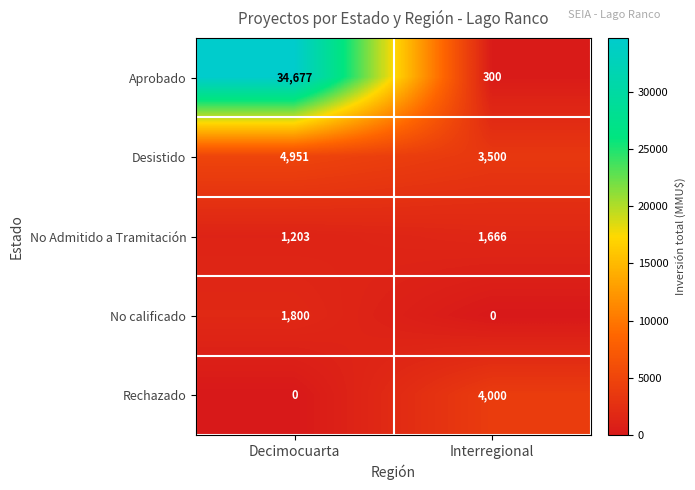

Reading left to right, what are all the values shown in this chart?

Aprobado: Decimocuarta=34677	Interregional=300
Desistido: Decimocuarta=4951	Interregional=3500
No Admitido a Tramitación: Decimocuarta=1203	Interregional=1666
No calificado: Decimocuarta=1800	Interregional=0
Rechazado: Decimocuarta=0	Interregional=4000